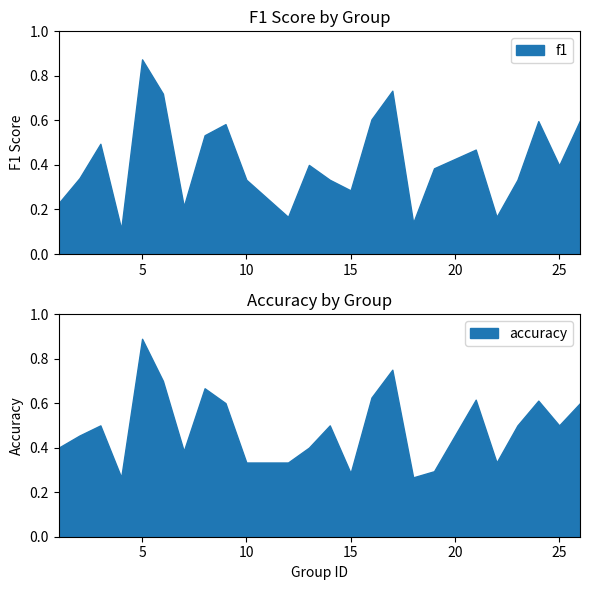

What is the sum of all accuracy values?

11.8